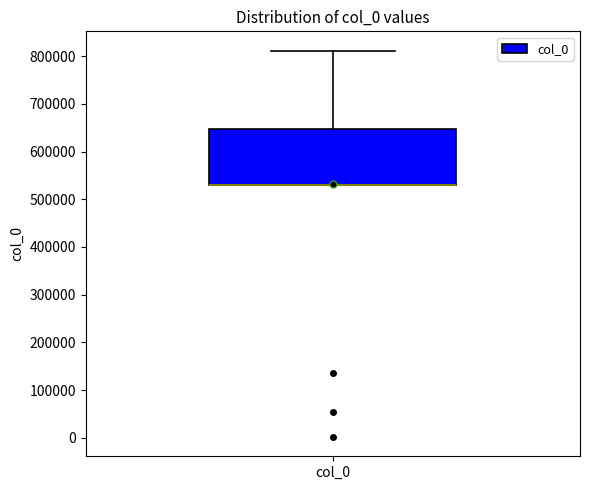

Where does the upper whisker of the box for col_0 end on the y-axis? The values are not printed on the chart, so give them approximately, as read against the axis.

810000